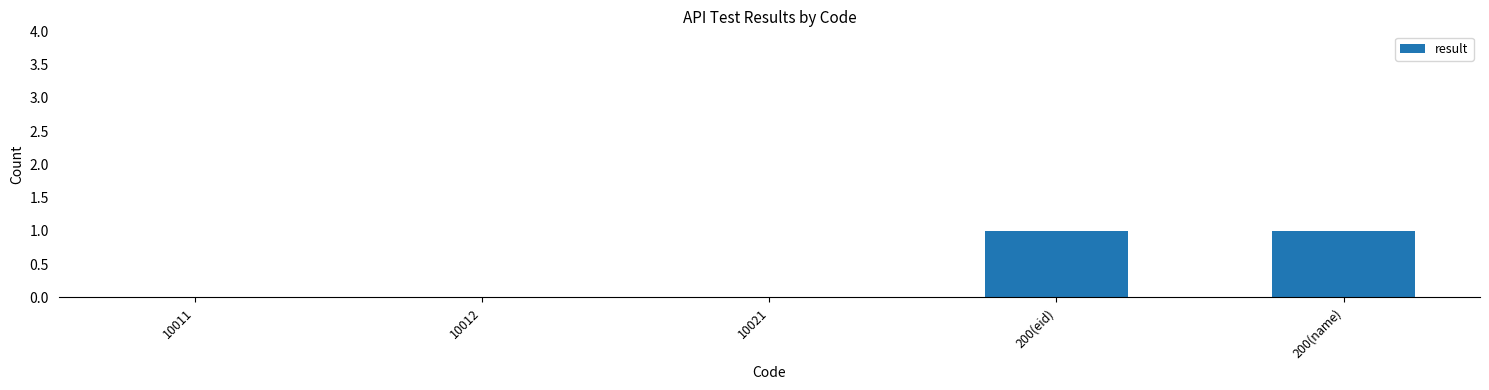

How many data points does each series have?

5